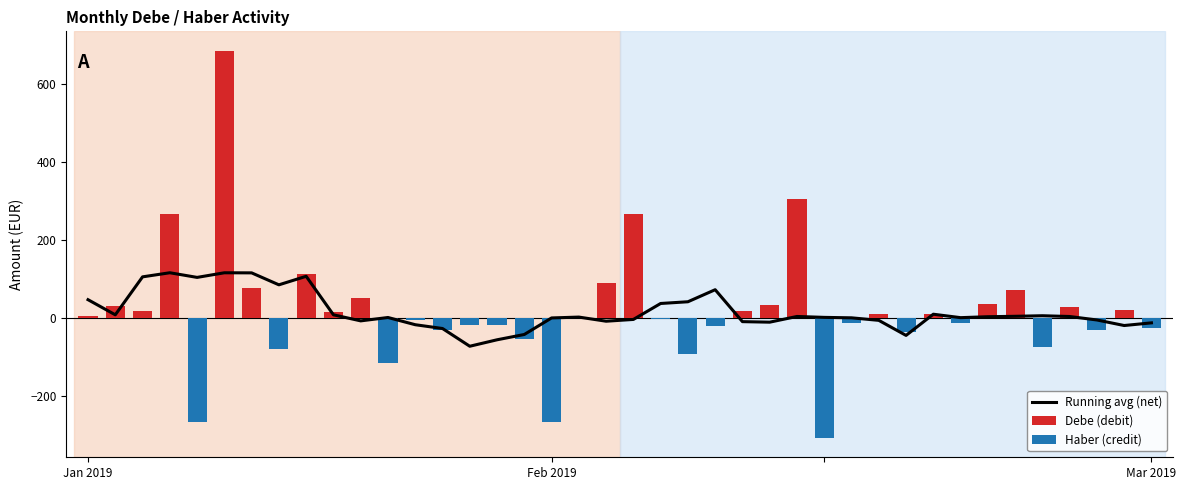

What is the sum of all Debe (debit) values?

2168.2